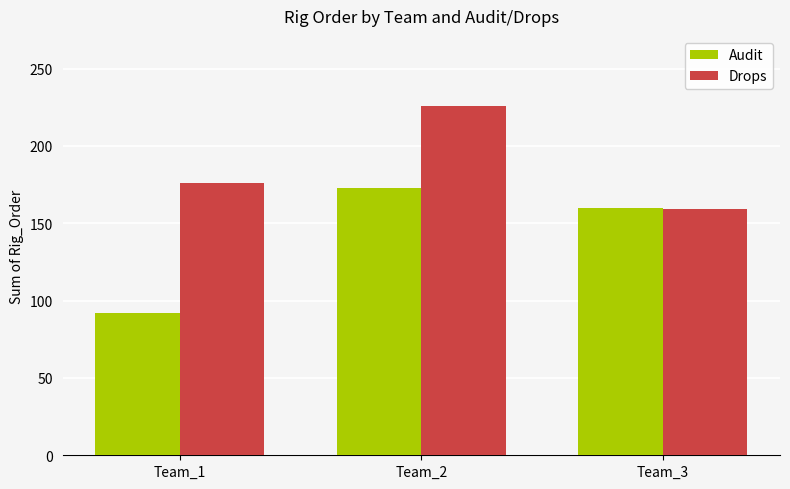

At which label is Audit closest to 132?

Team_3